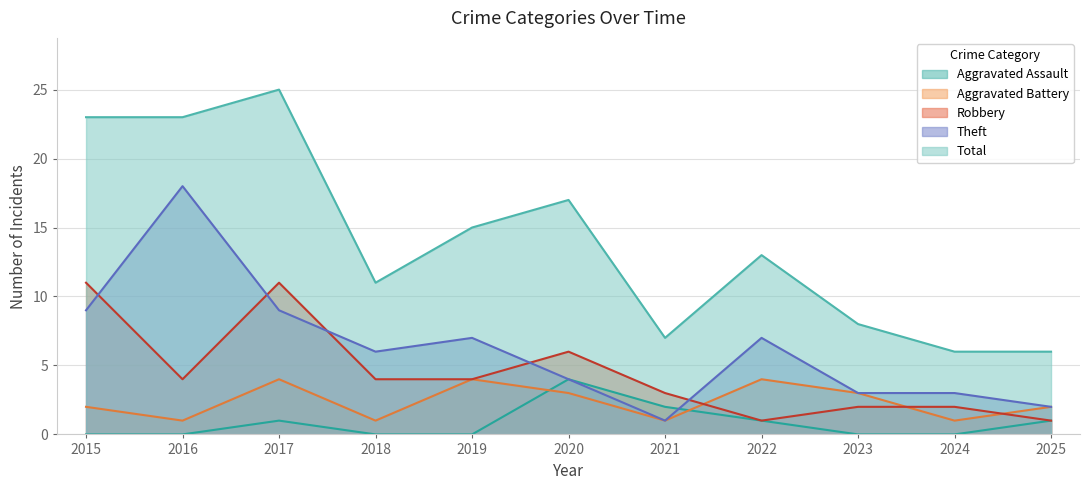

What is the value of the Robbery point at the 10th from the left?

2